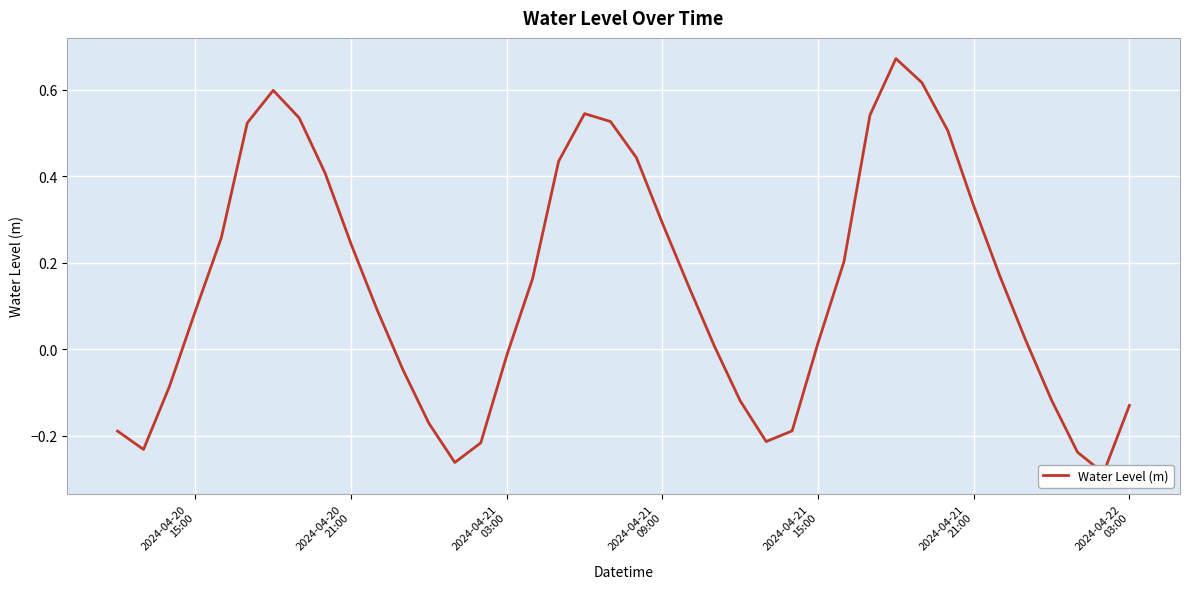

Is it true that the value at 35 is 0.0?

False